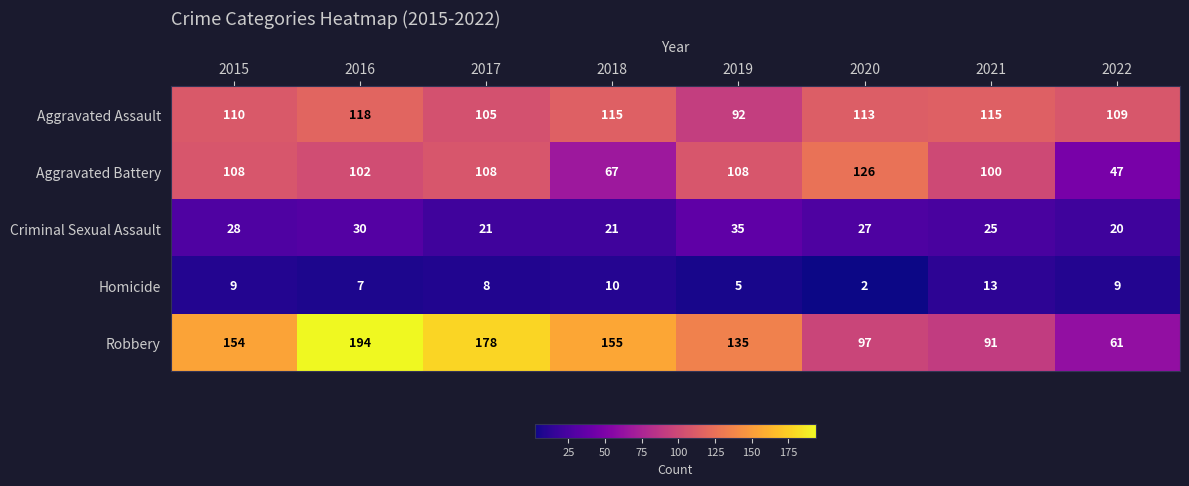

Between 2019 and 2020, which series saw the biggest shift?

Robbery